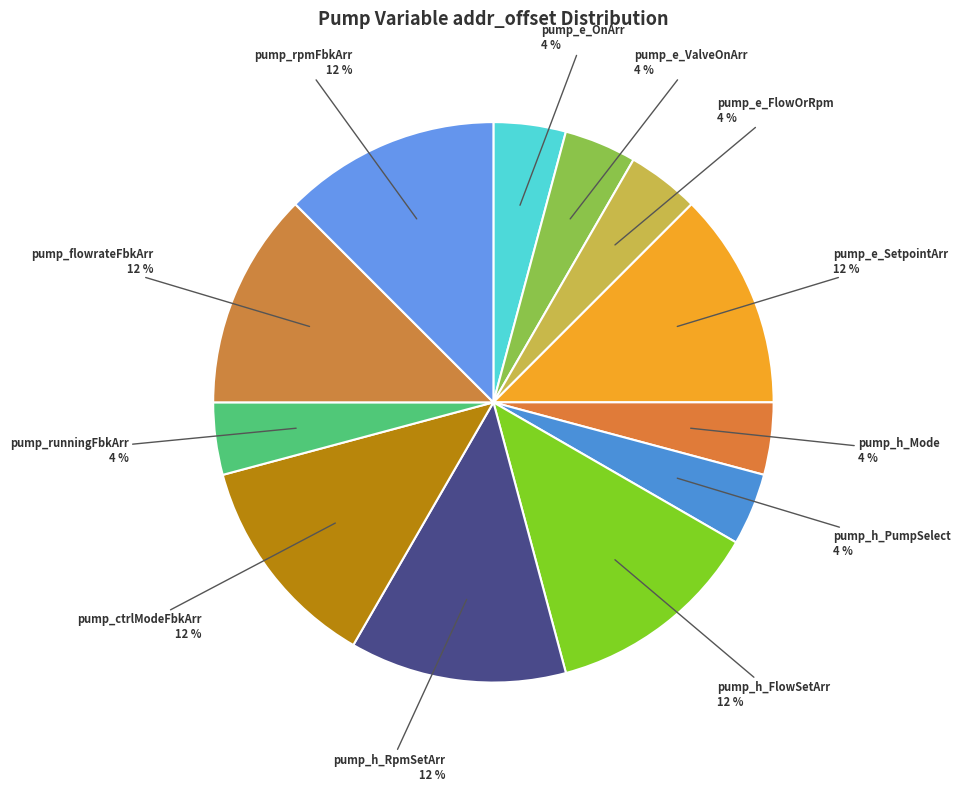

Is there a majority slice in this chart?

No